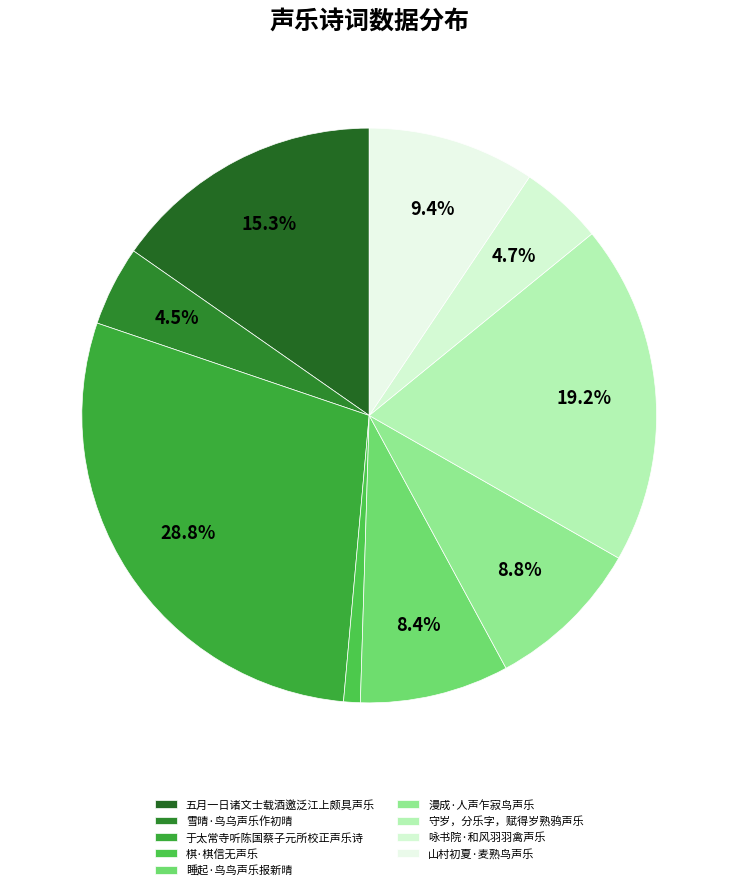

Which slice is the largest?

于太常寺听陈国蔡子元所校正声乐诗